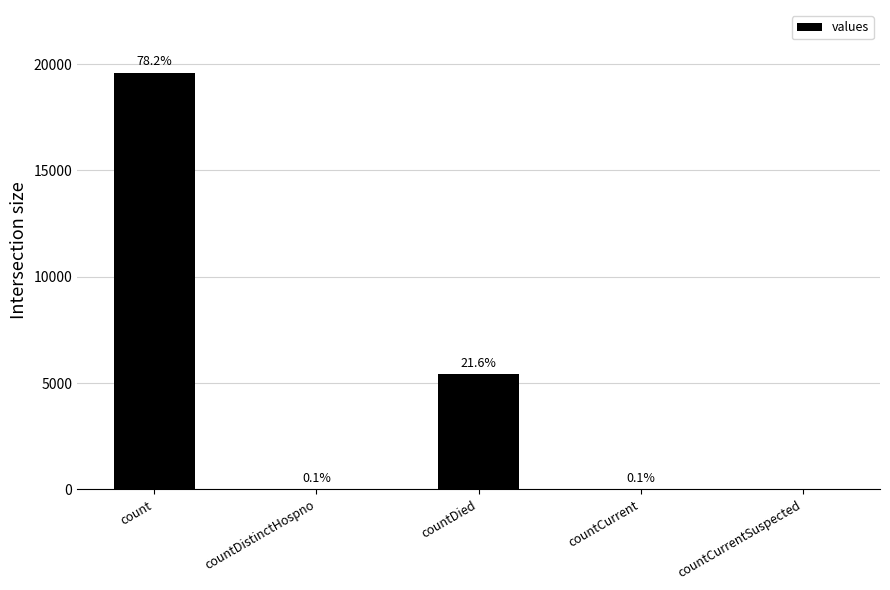

At which category does the chart reach its peak across all series?

count